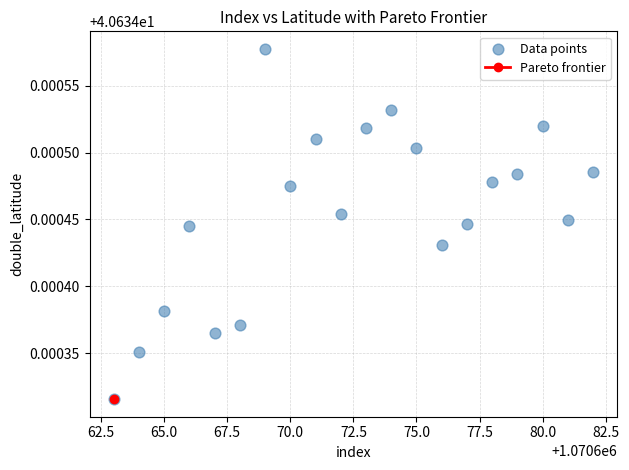

What is the range of X values (max minus min)?

19.0